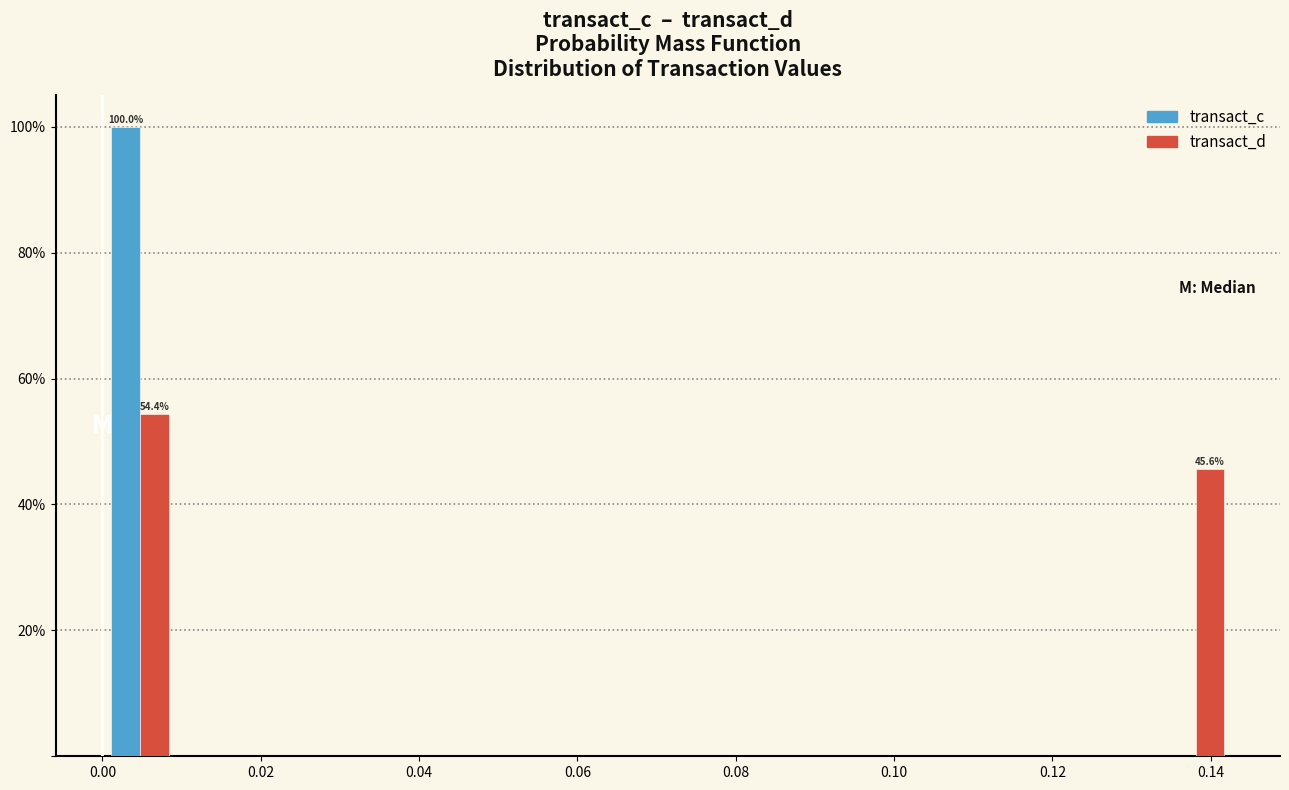

In the transact_c series, which range on the x-axis has the tallest bar?

0.000 to 0.010